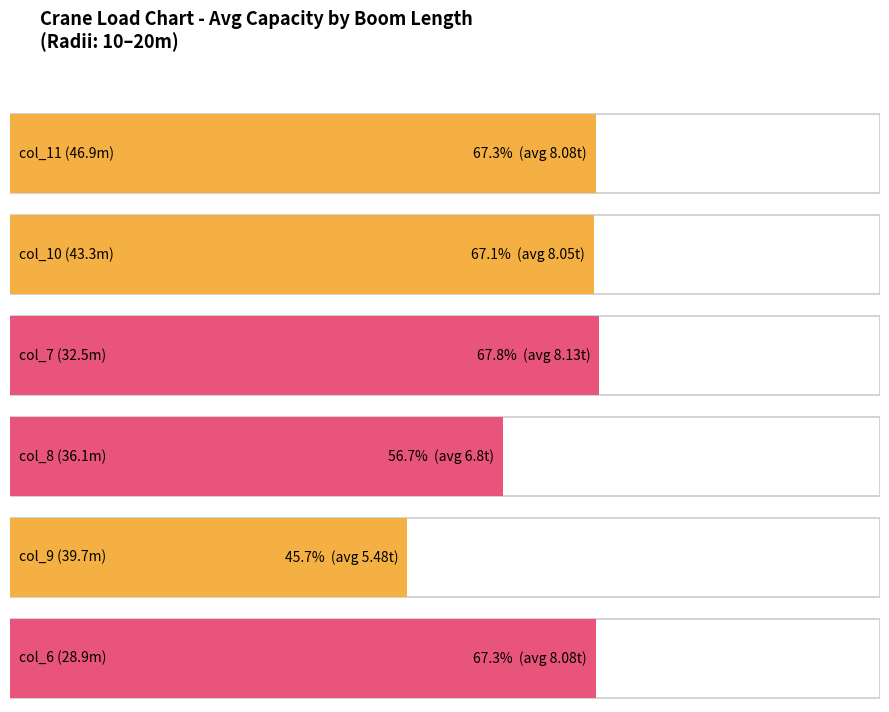

What is the spread (max minus min) of values at 30?

1.0